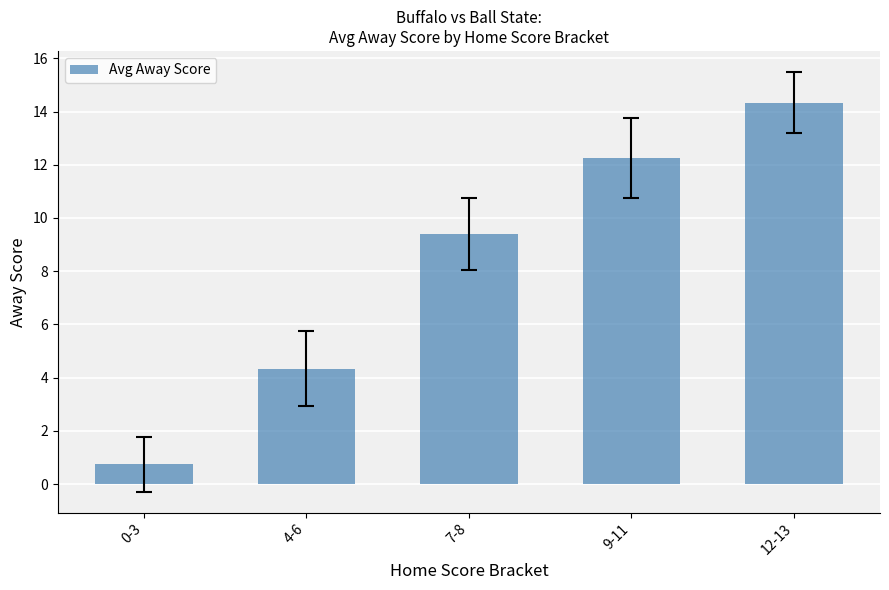

What is the difference between the values at 9-11 and 4-6?

7.9